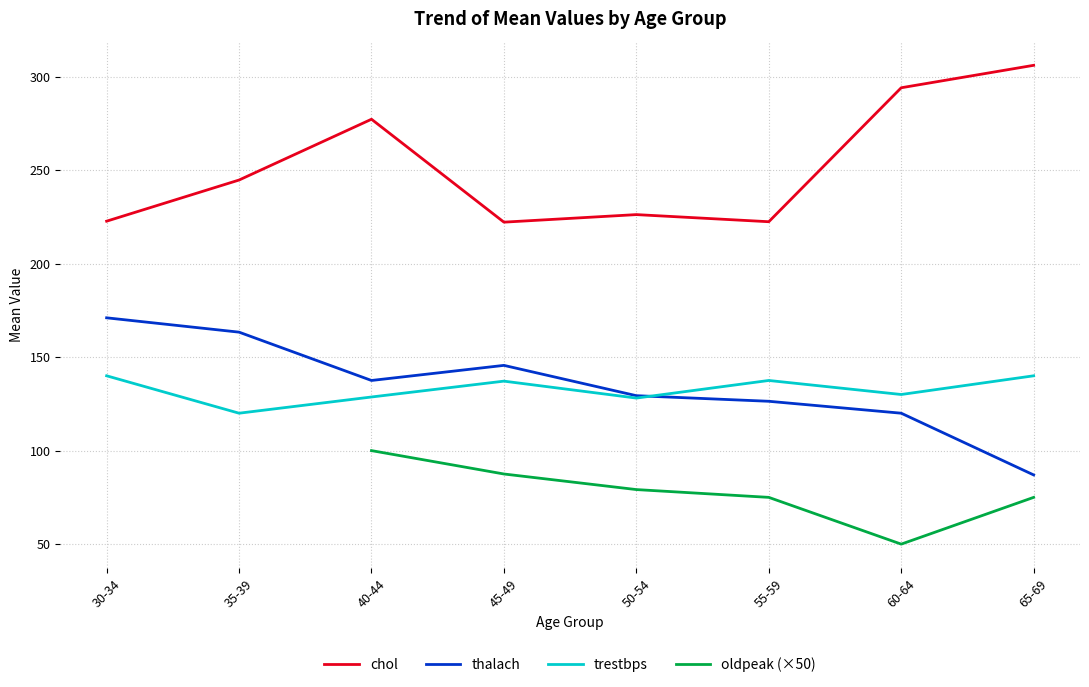

True or false: trestbps and chol cross at least once.

False